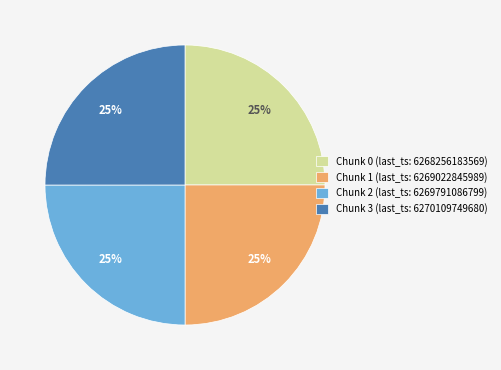

Is there a majority slice in this chart?

No